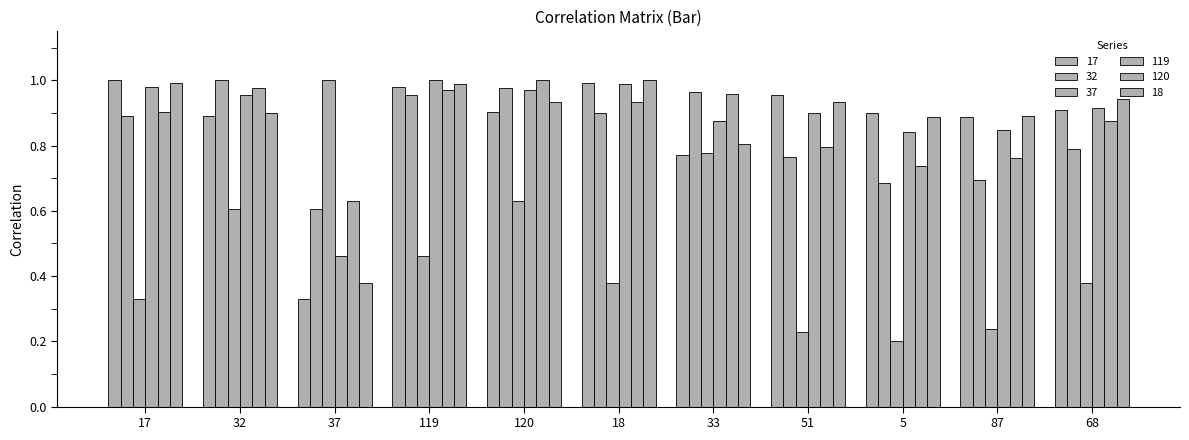

What is the sum of the 119 values at 32 and 120?

1.9